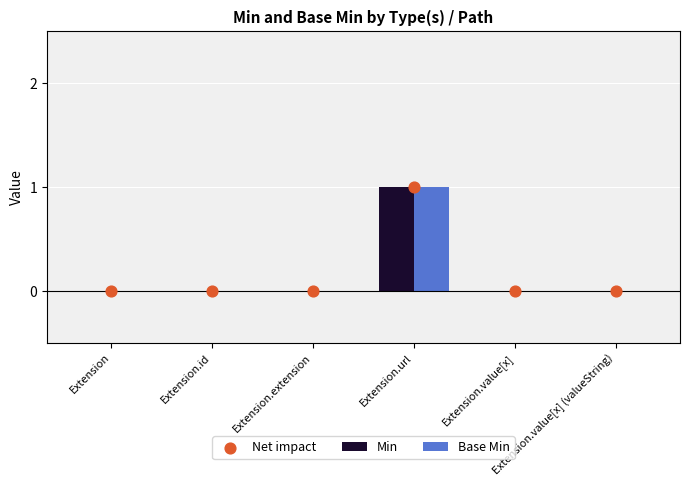

At how many categories does at least one series exceed 0?

1